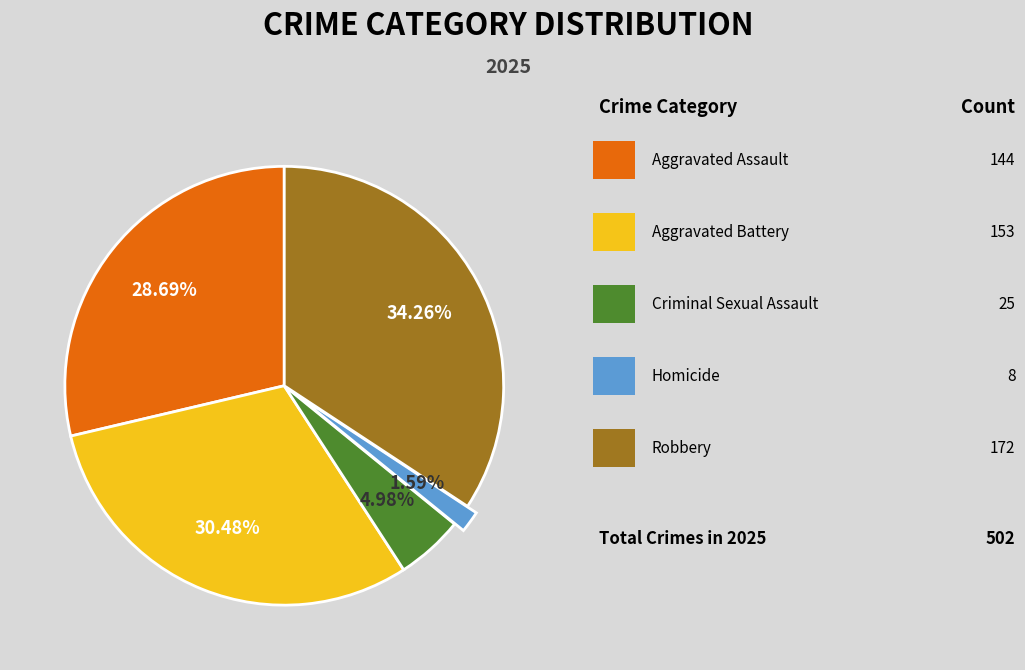

How many segments does this pie chart have?

5